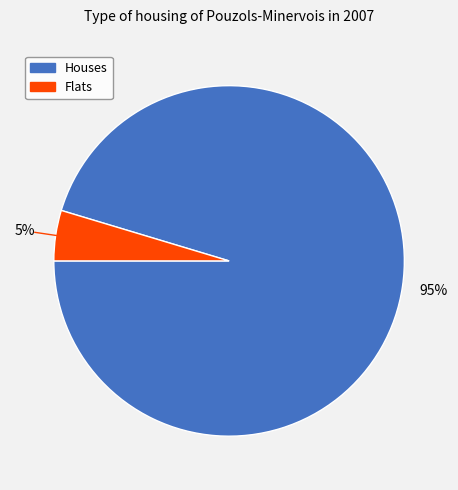

Does any single category account for the majority?

Yes